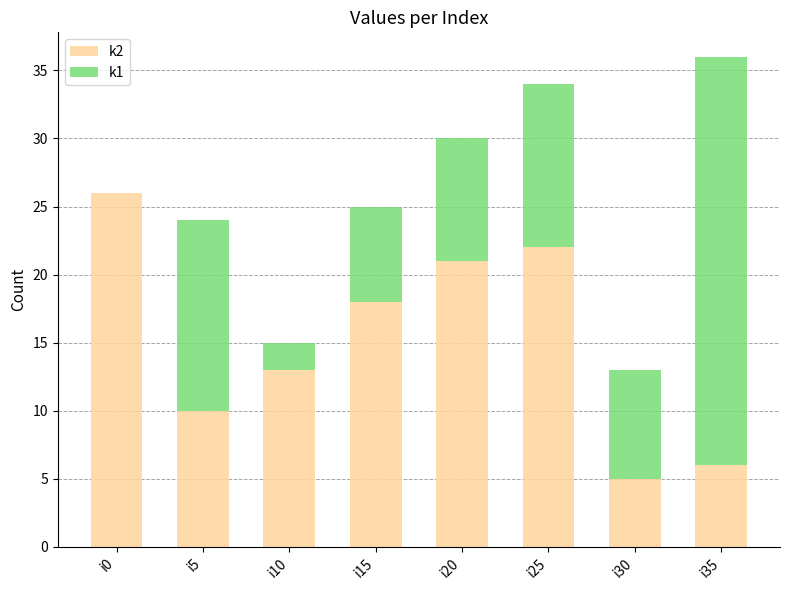

The k2 series shows 3 at i10. True or false?

False